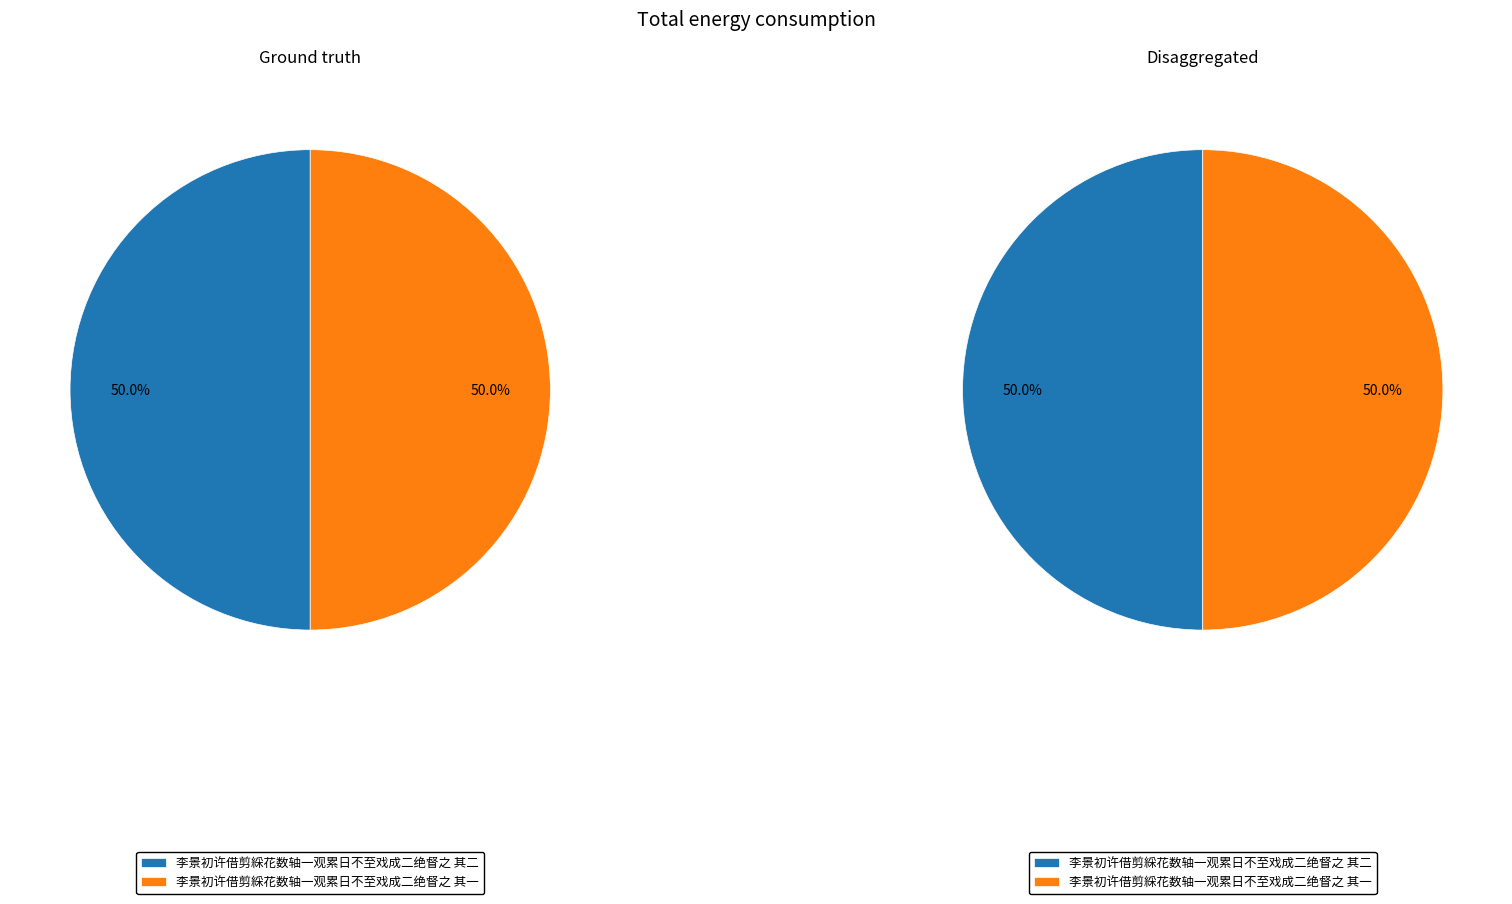

To the nearest percent, what is the average slice percentage?

50%